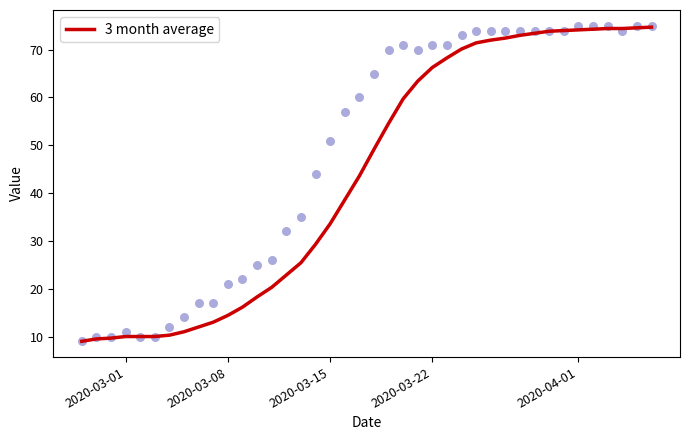

Is it true that 3 month average equals 97.3 at 2020-03-22?

False